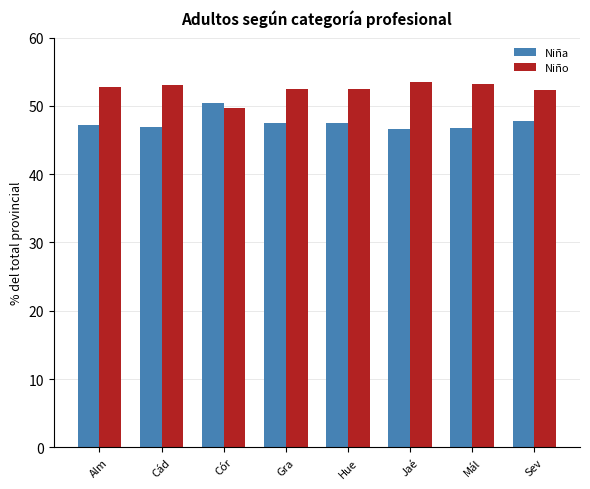

What is the maximum value shown in the chart?

53.4